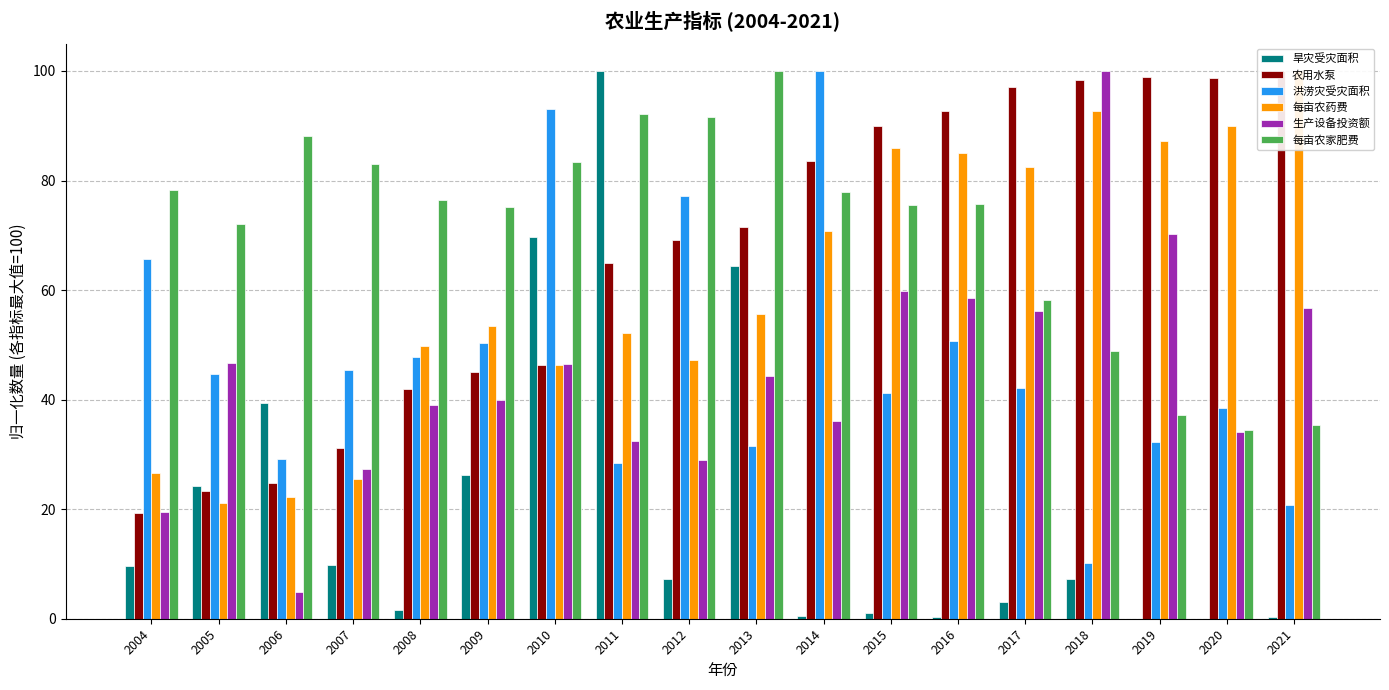

How many series are shown in this chart?

6